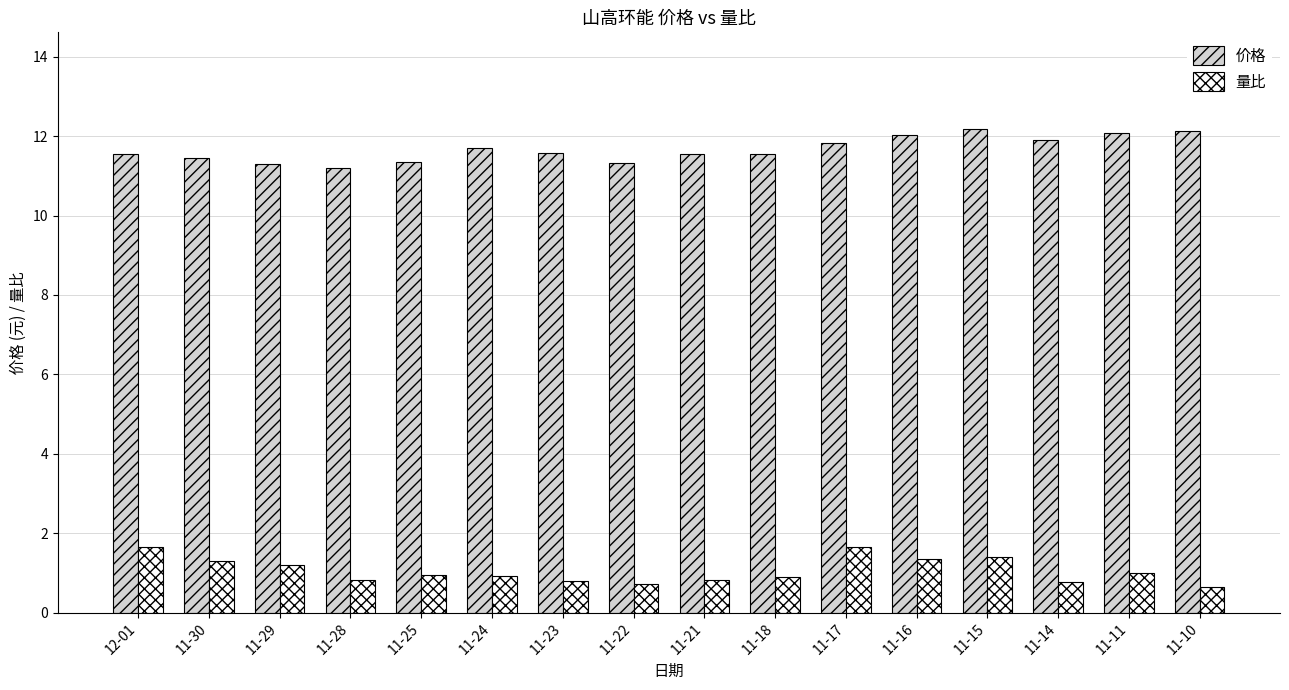

Read the 价格 value at 11-16.

12.0